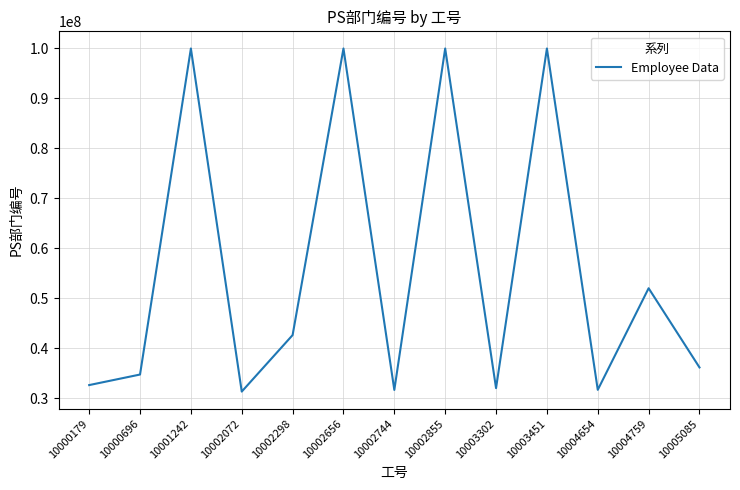

What is the change in value from 10002744 to 10003302?

+360000